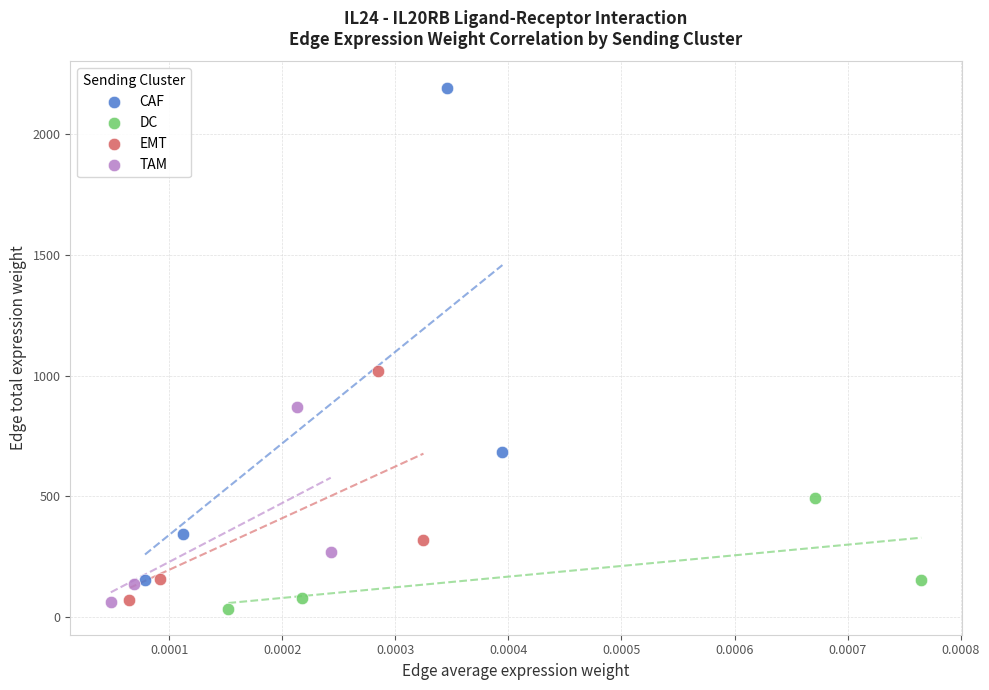

Which series reaches the maximum Y coordinate?

CAF